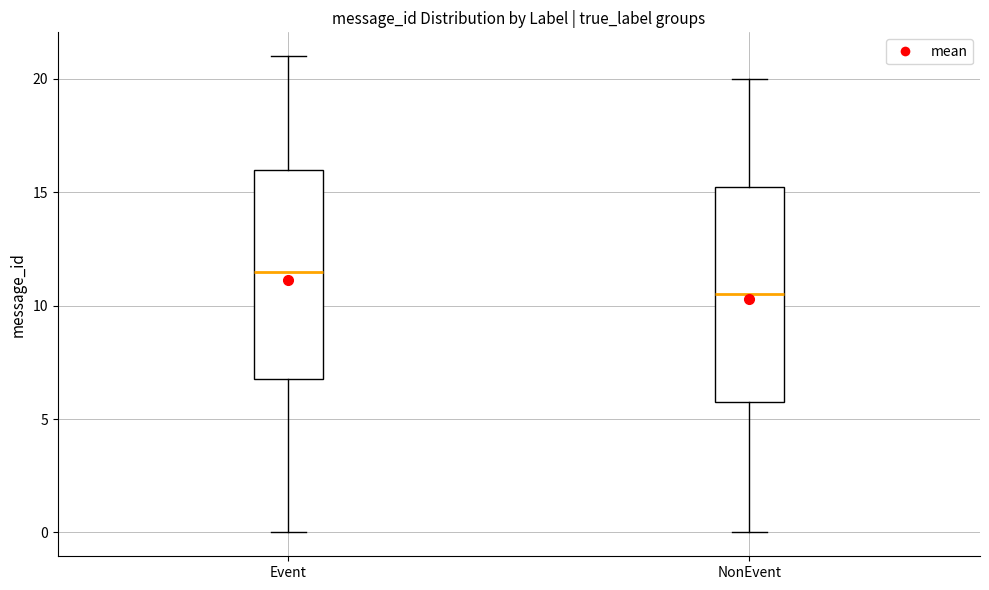

Which box's median line is the lowest?

NonEvent